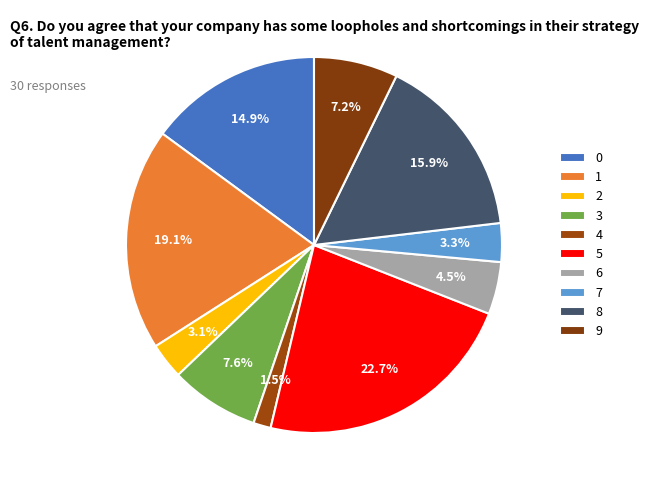

Which category has the biggest portion of the pie?

5